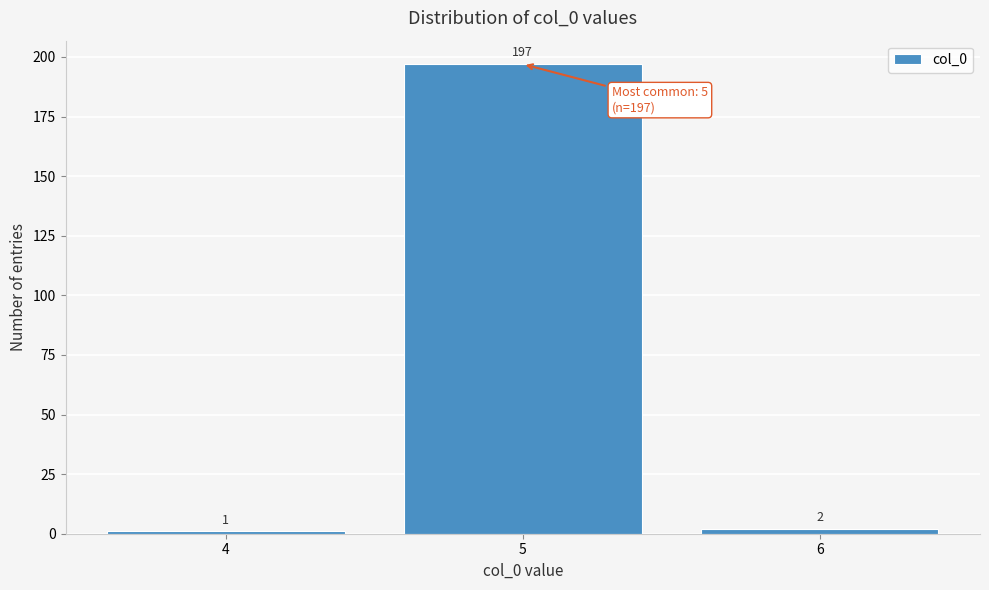

Reading left to right, what are all the values shown in this chart?

1	197	2